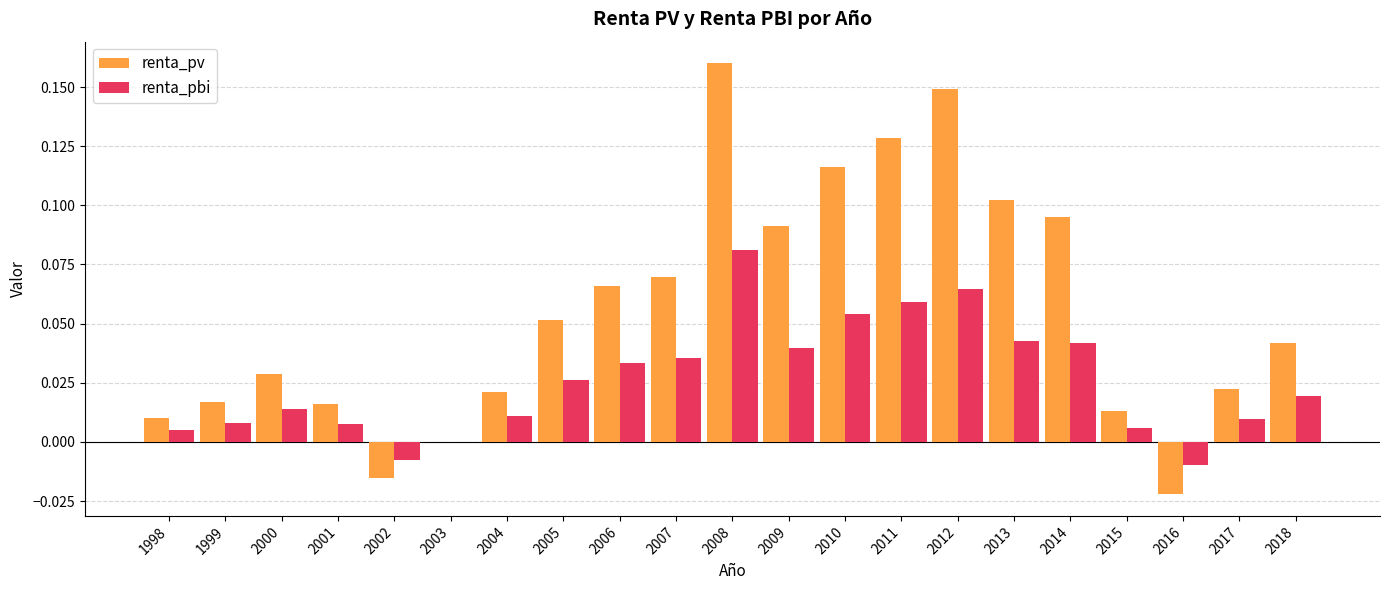

What is the sum of all renta_pv values?

1.2